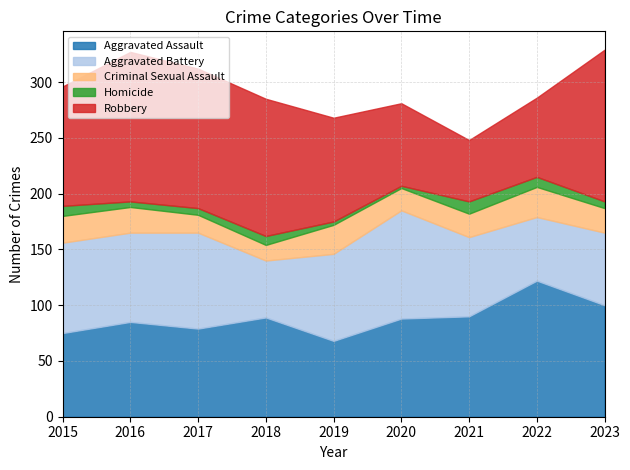

True or false: Homicide and Robbery intersect in this chart.

False